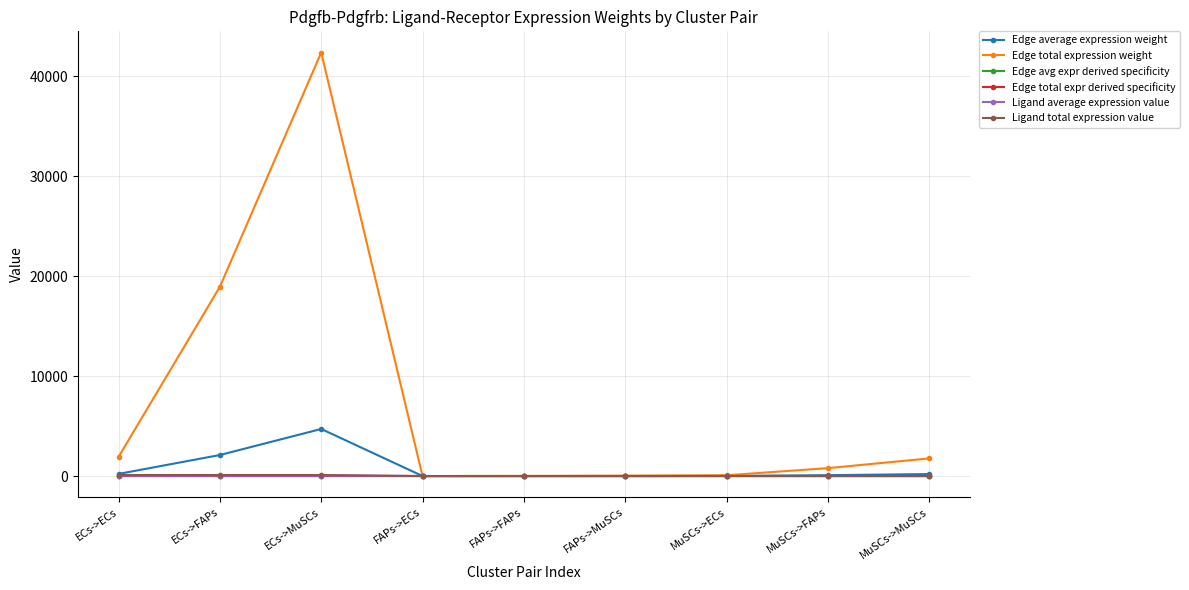

True or false: Ligand total expression value and Edge average expression weight intersect in this chart.

False